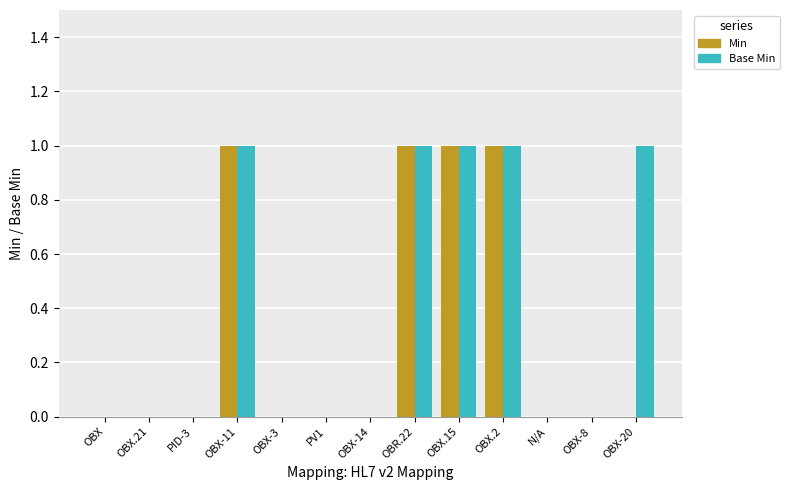

What is the sum of all Base Min values?

5